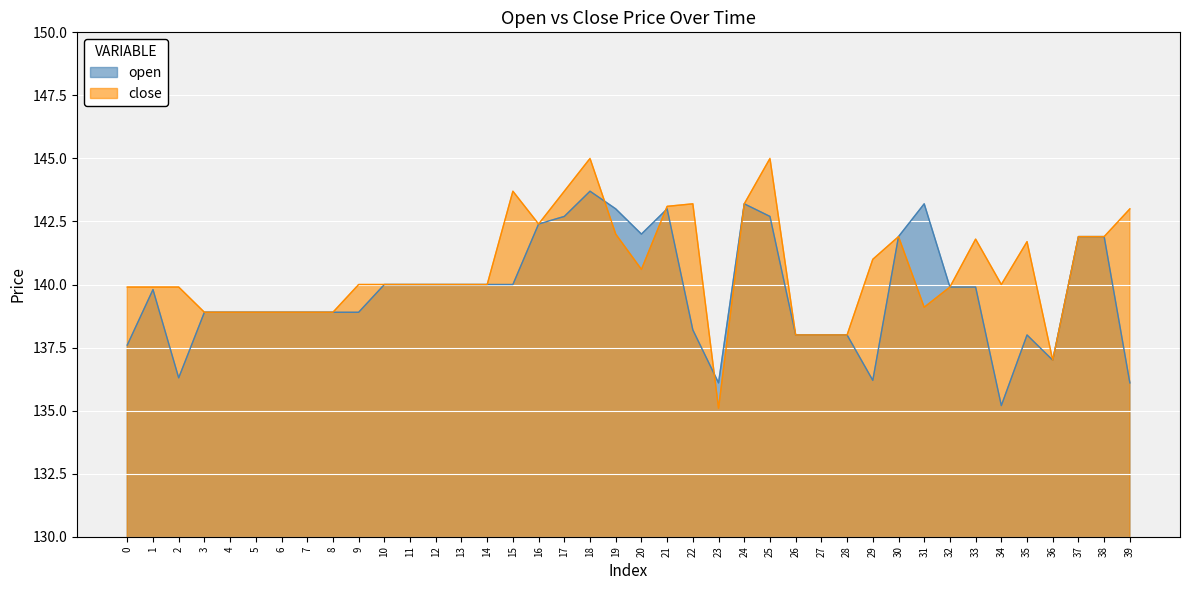

The open series shows 95.1 at 13. True or false?

False